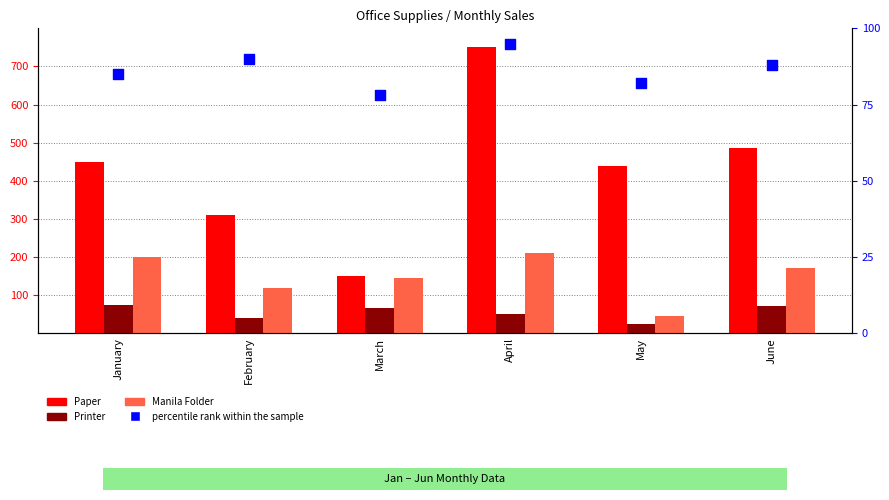

At how many categories does at least one series exceed 651?

1